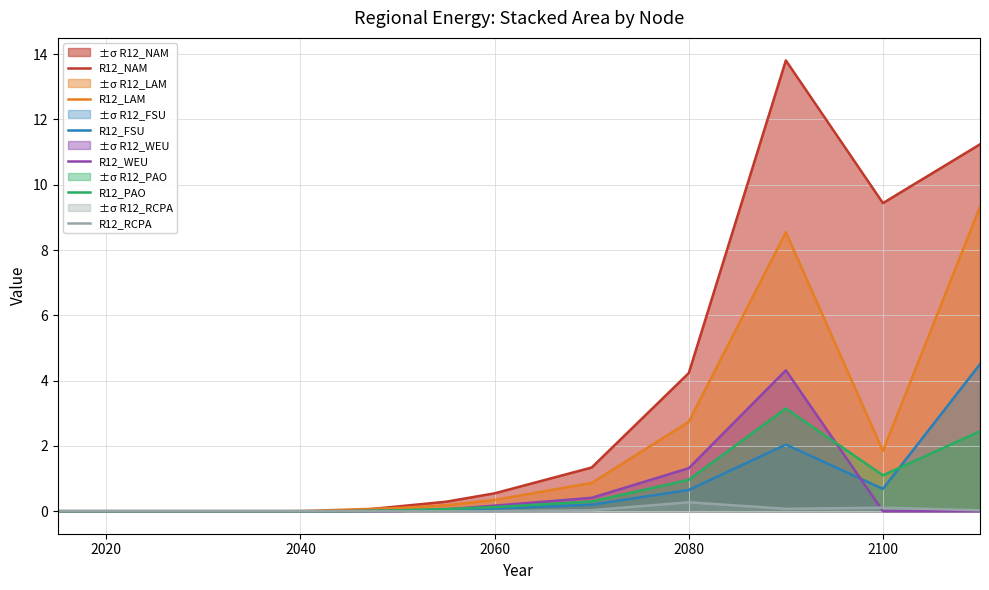

What are all the series names shown in the legend?

R12_NAM, R12_LAM, R12_FSU, R12_WEU, R12_PAO, R12_RCPA